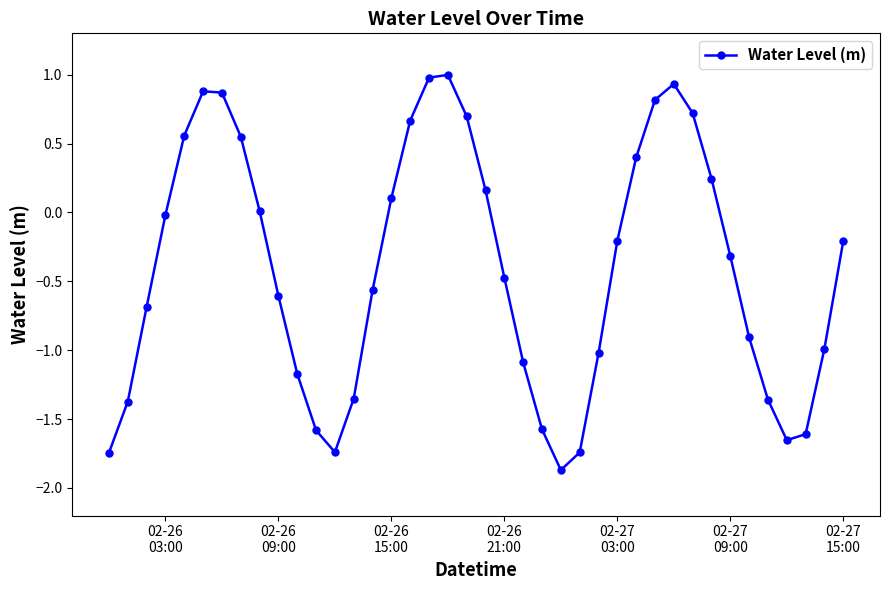

What is the smallest value displayed?

-1.9